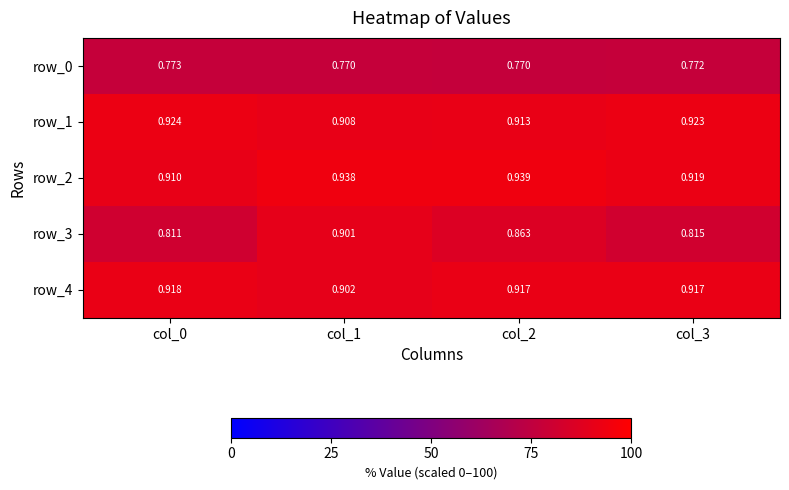

True or false: row_1 has a value of 1.4 at col_0.

False